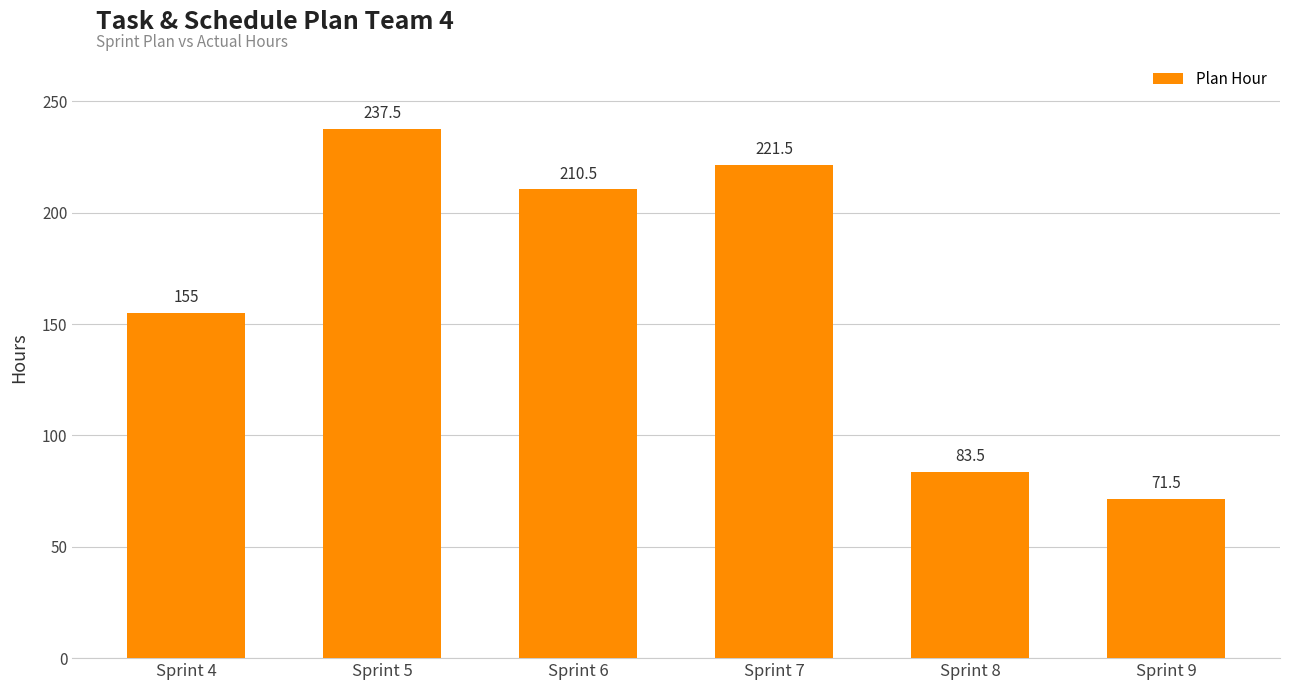

At which category does the chart reach its peak across all series?

Sprint 5